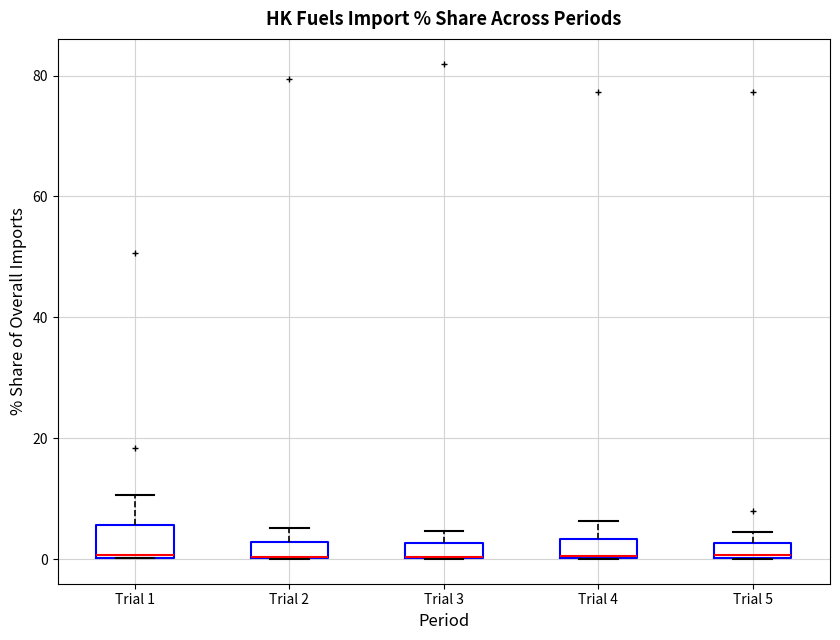

Where does the upper whisker of the box for Trial 2 end on the y-axis? The values are not printed on the chart, so give them approximately, as read against the axis.

6